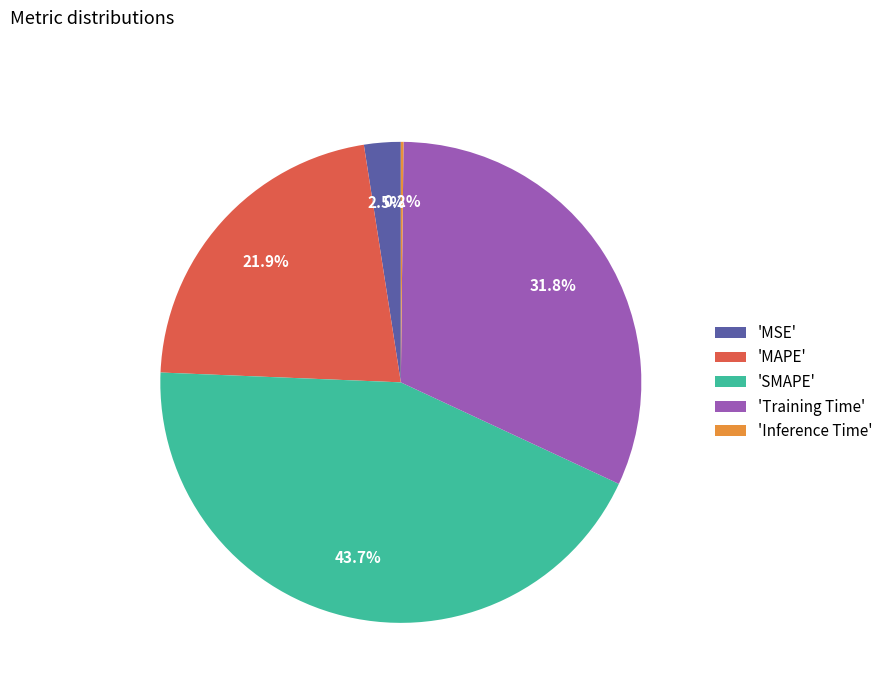

Which slice is the largest?

'SMAPE'